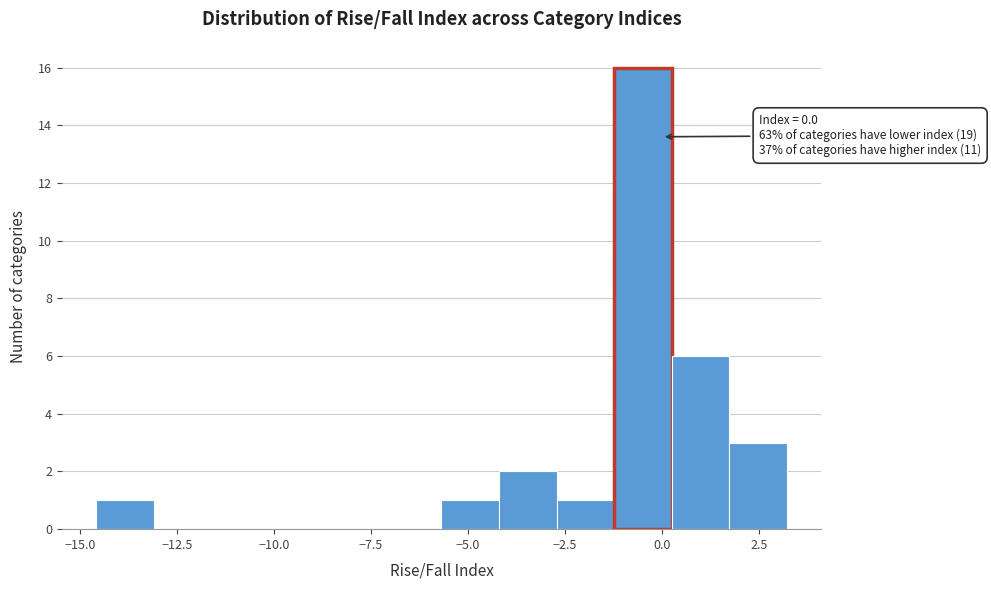

Read against the x-axis, roughly where is the centre of the tallest bar?

-0.5